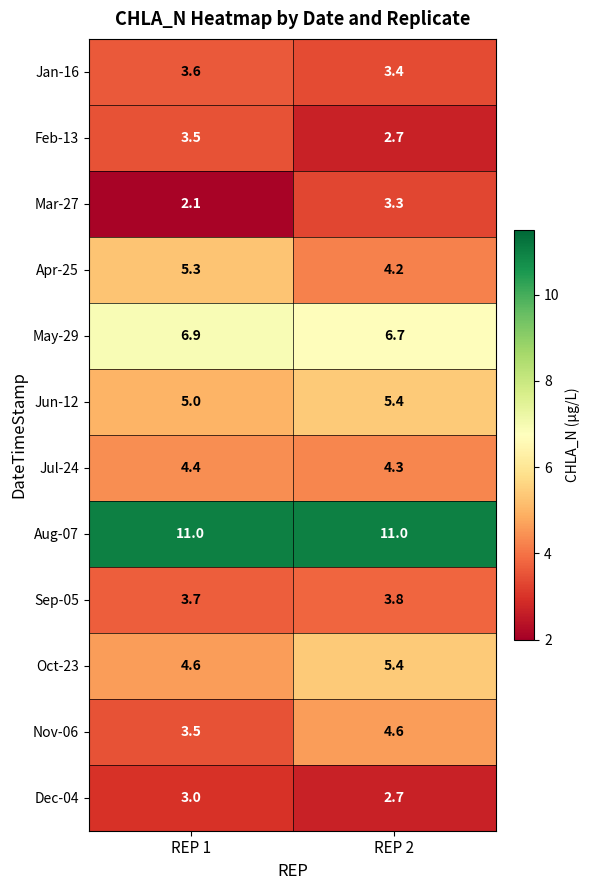

What is the highest value of the Nov-06 series?

4.6